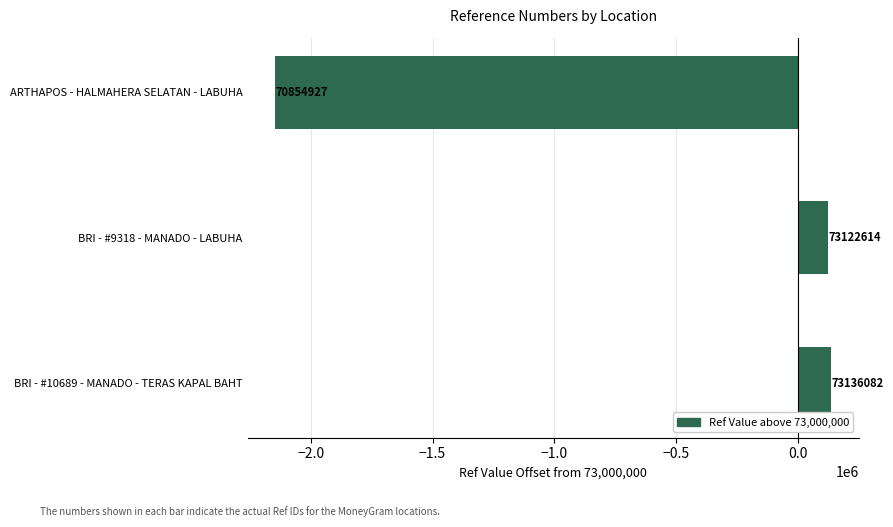

Does the chart contain any negative values?

Yes